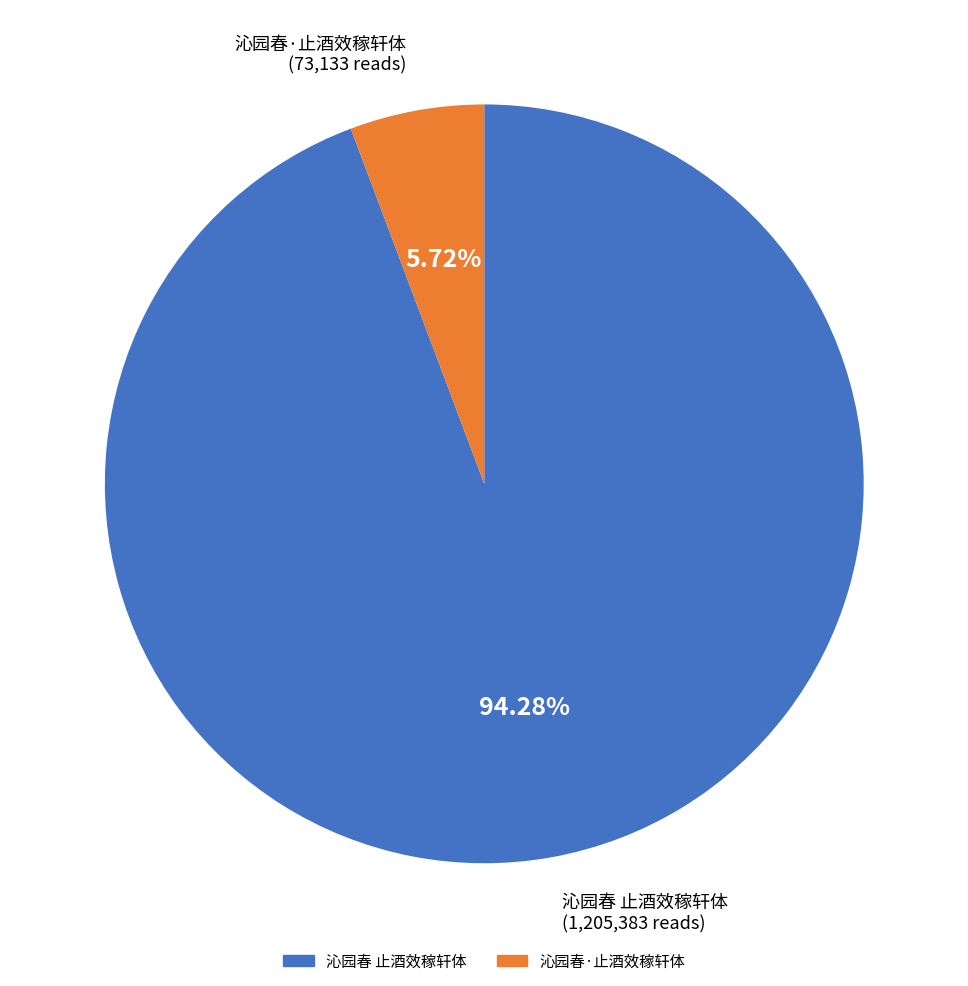

Which slice is the largest?

沁园春 止酒效稼轩体